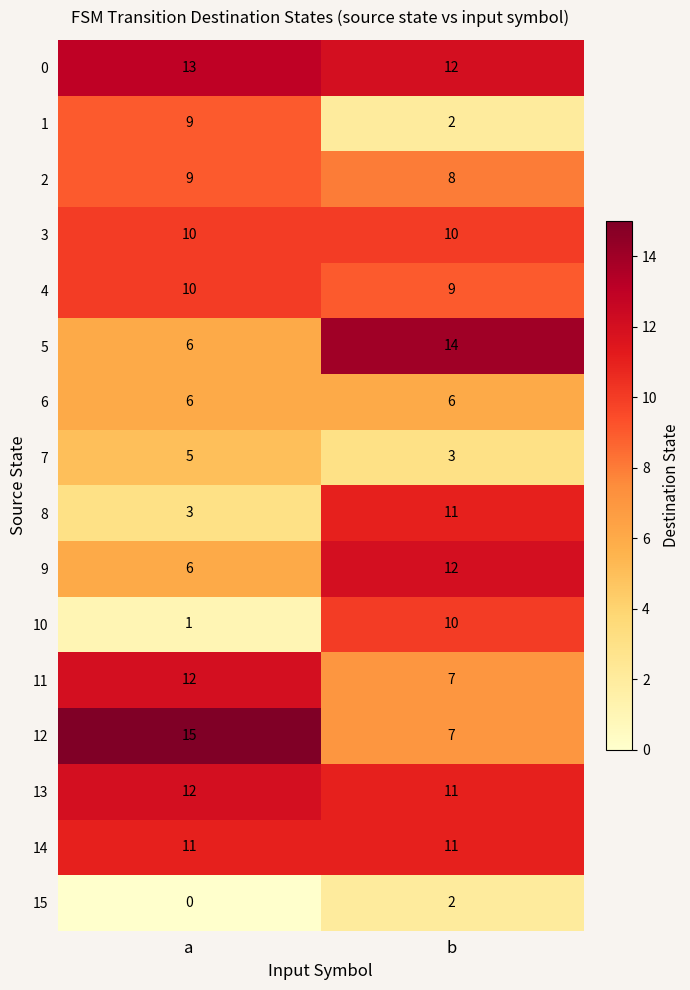

What is the difference between the 8 values at b and a?

8